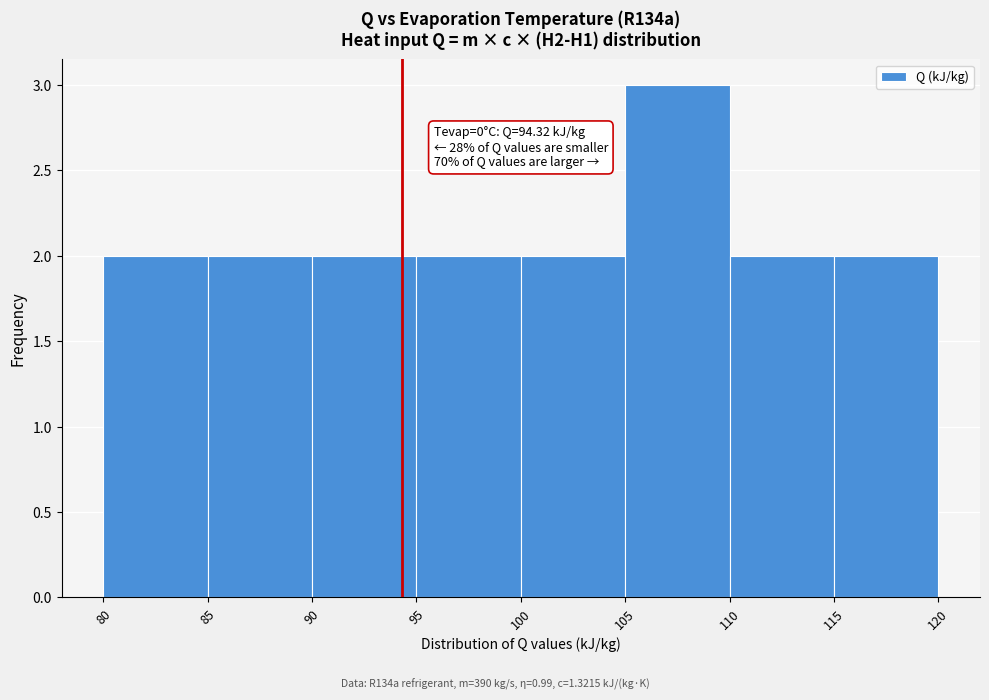

Which range on the x-axis has the tallest bar?

105 to 110